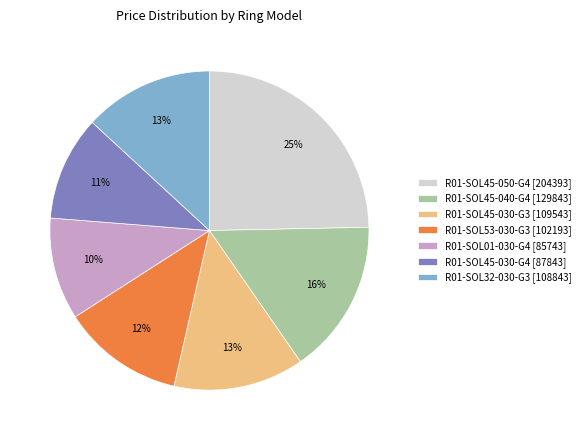

What is the ratio of the value at R01-SOL32-030-G3 to the value at R01-SOL45-030-G4?

1.2